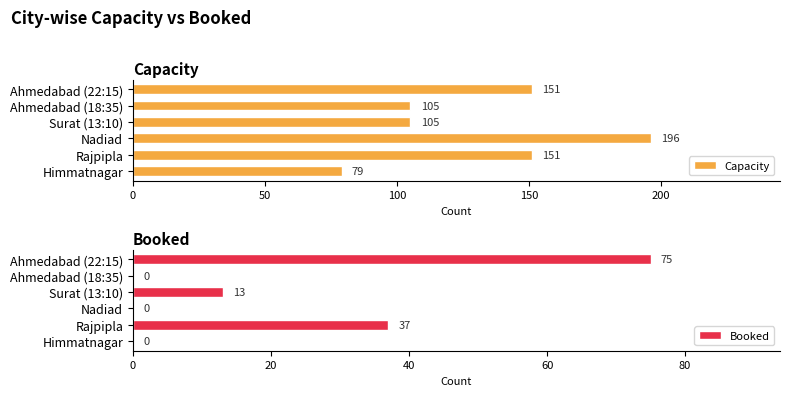

The value of Capacity at Ahmedabad (18:35) is 73. True or false?

False